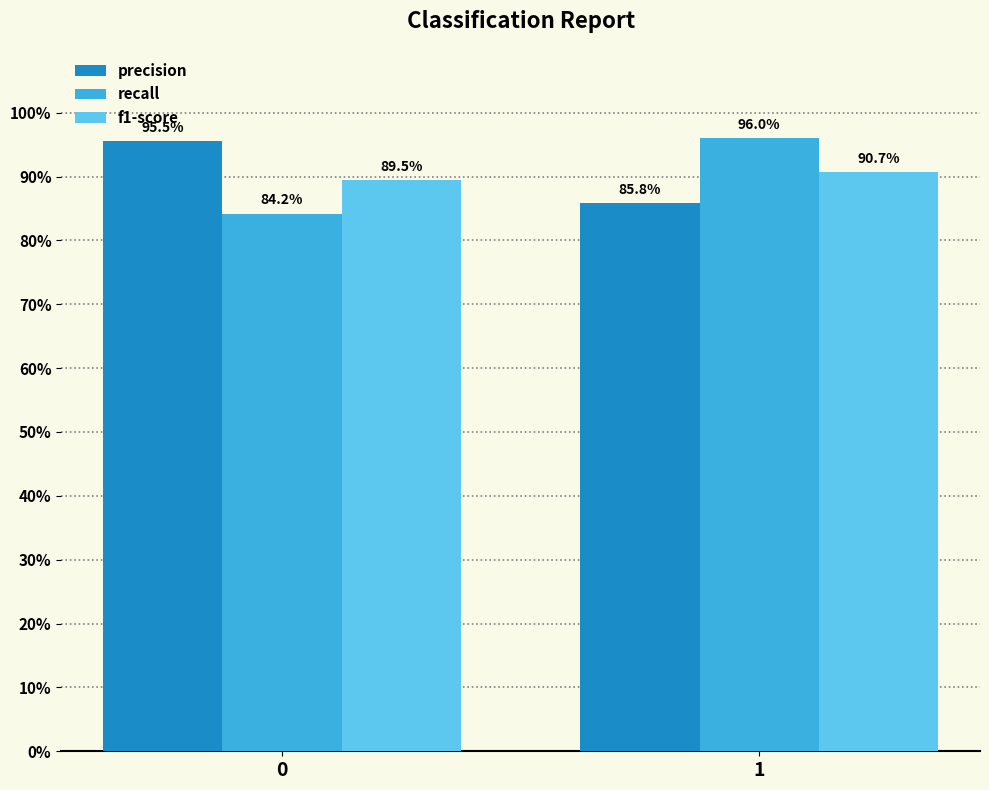

Does the chart contain any negative values?

No